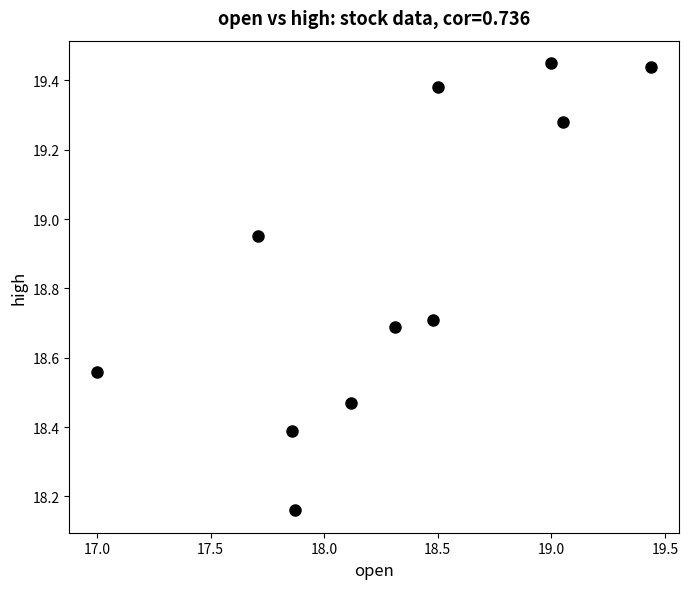

What is the range of X values (max minus min)?

2.4